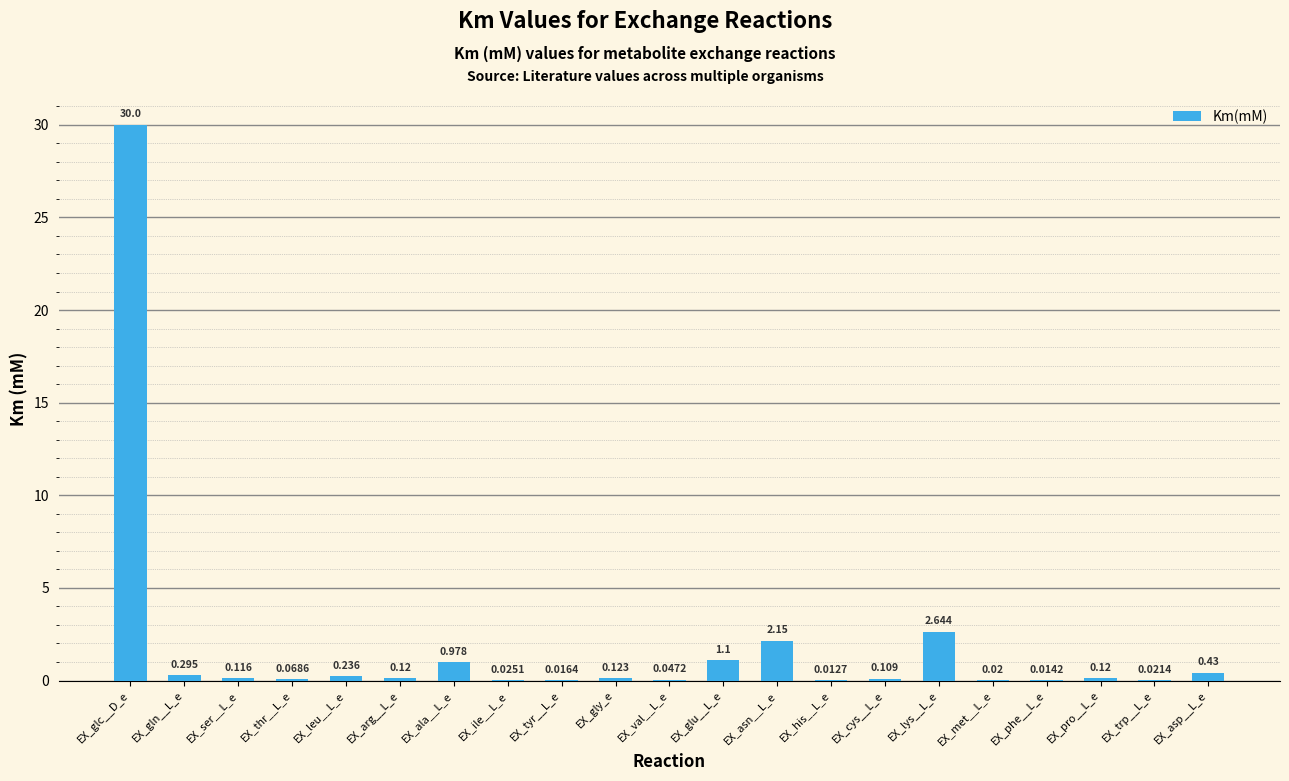

Which has a higher value, EX_gly_e or EX_leu__L_e?

EX_leu__L_e